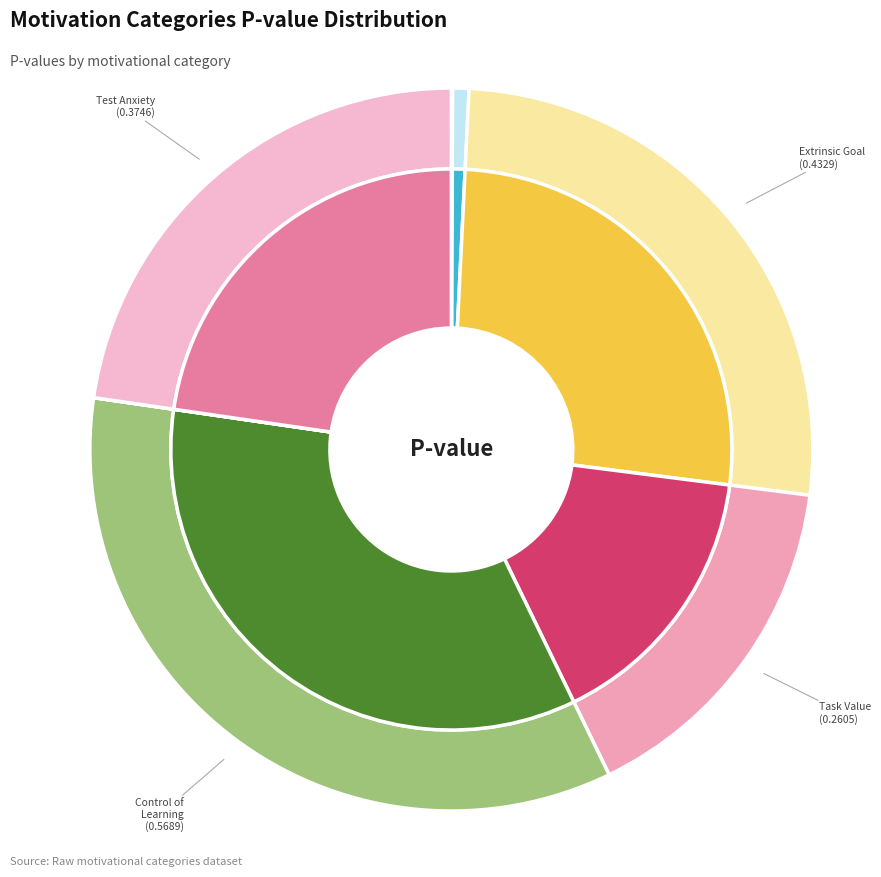

To the nearest percent, what is the difference between the largest and smallest slice percentages?

34%